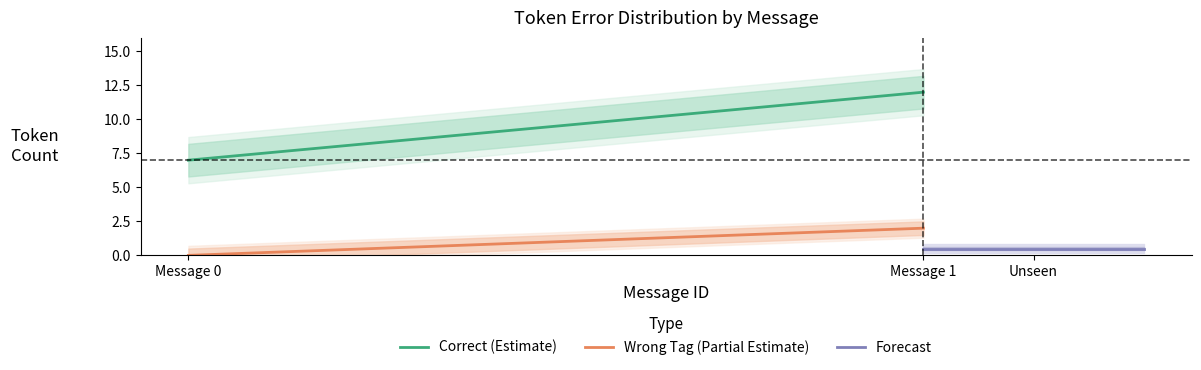

Is it true that Wrong_Tag equals 0 at 7?

True